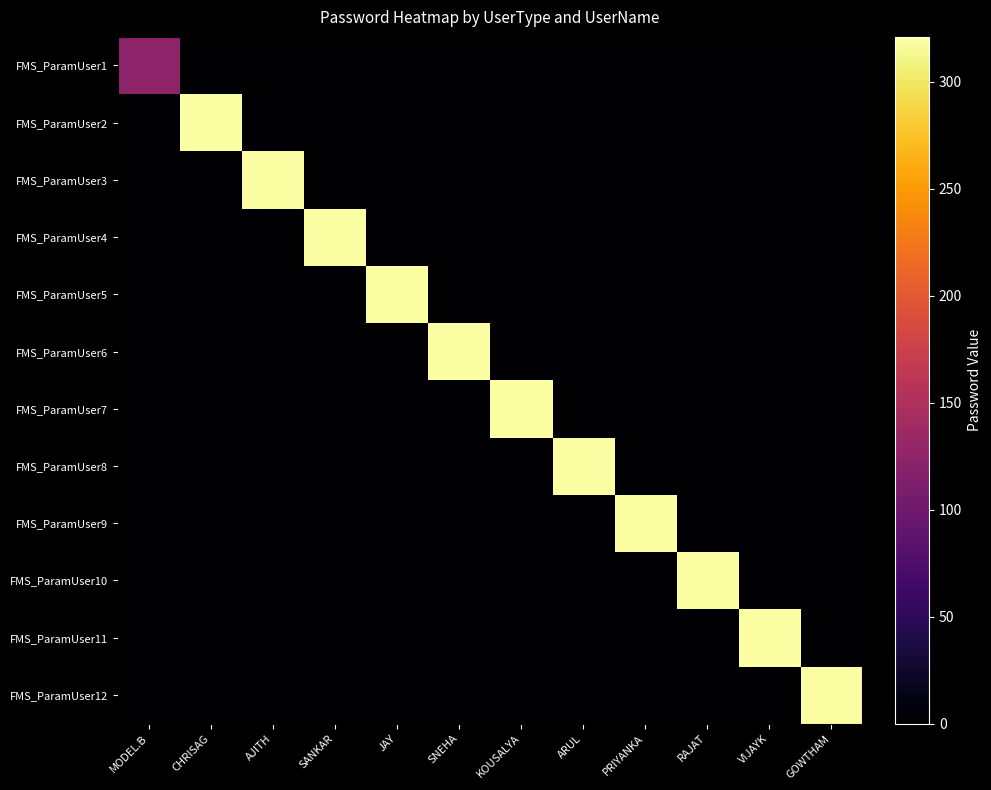

At which category is the sum across all series the highest?

CHRISAG